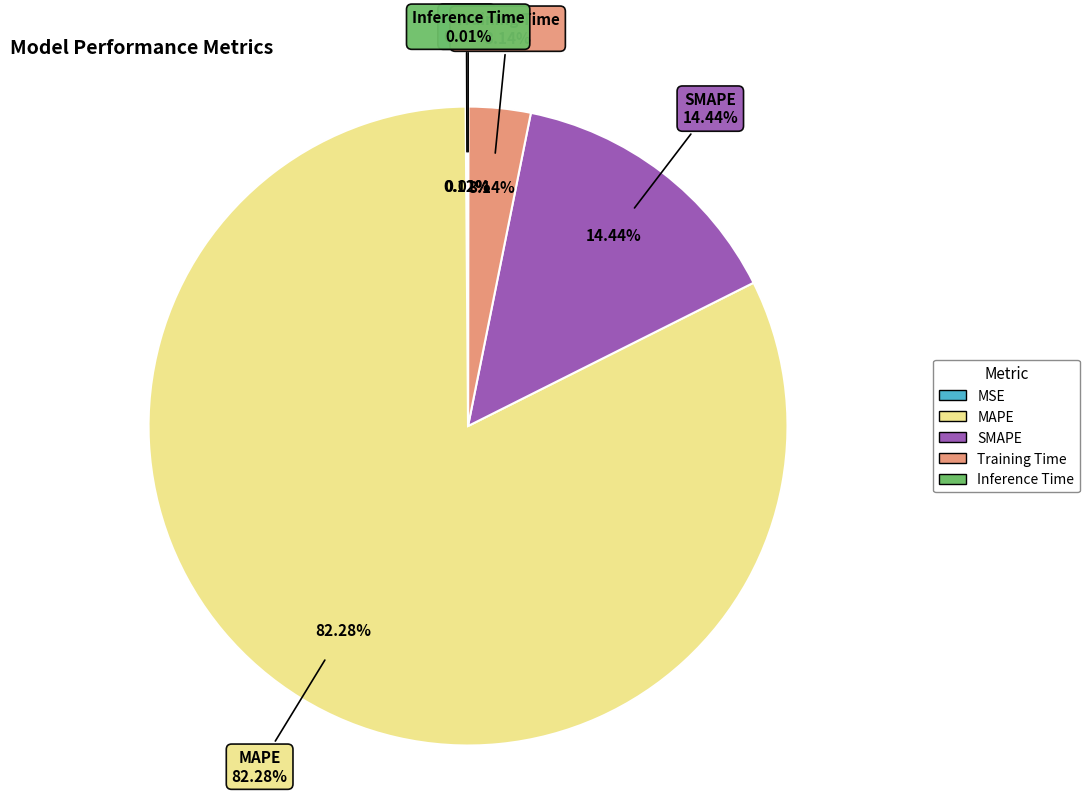

Is it true that Training Time is 1% of the pie?

False